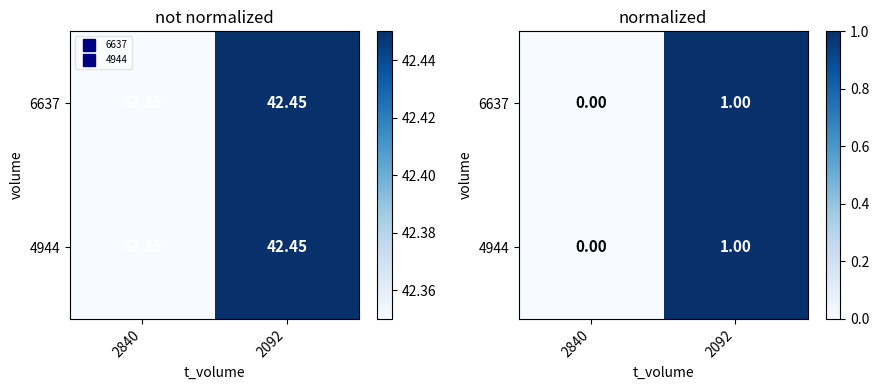

What is the total value across all series at 2092?

2